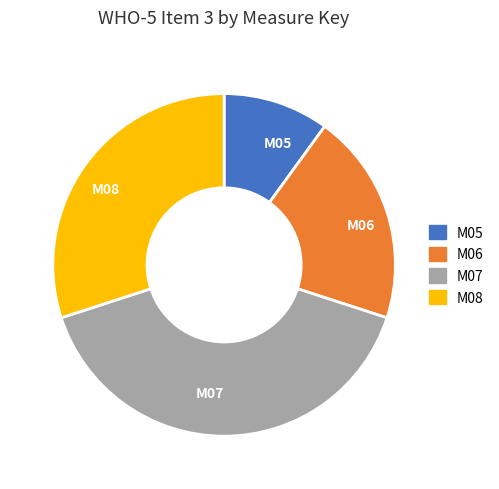

Approximately how many times larger is the value at M06 compared to M08?

0.7